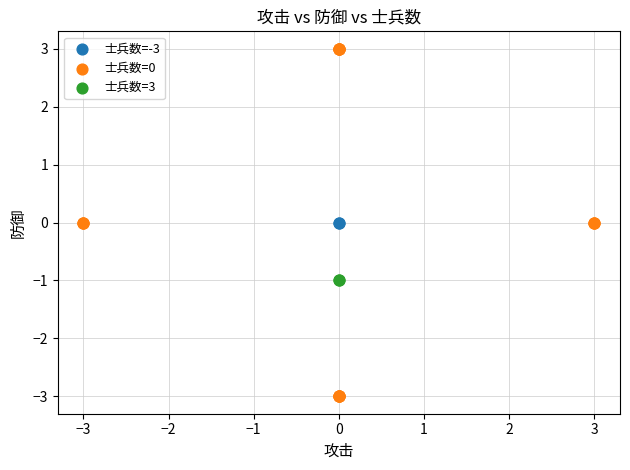

What are all the series names shown in the legend?

士兵数=-3, 士兵数=0, 士兵数=3